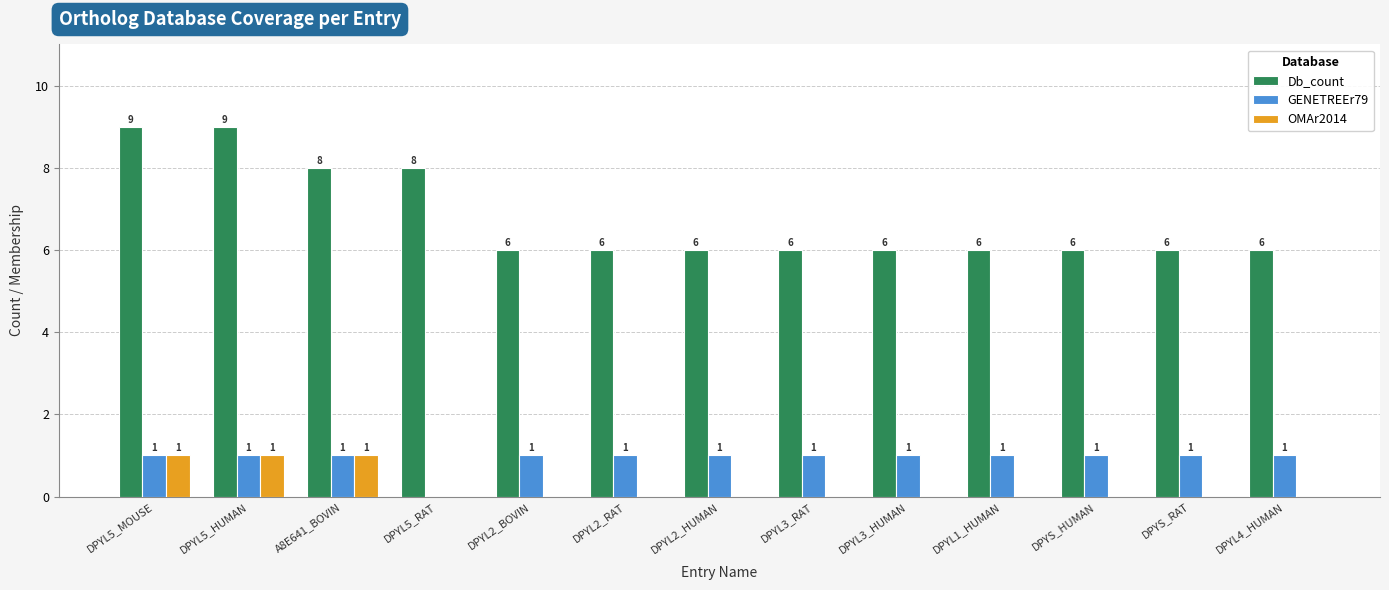

Which series has the largest total across all categories?

Db_count